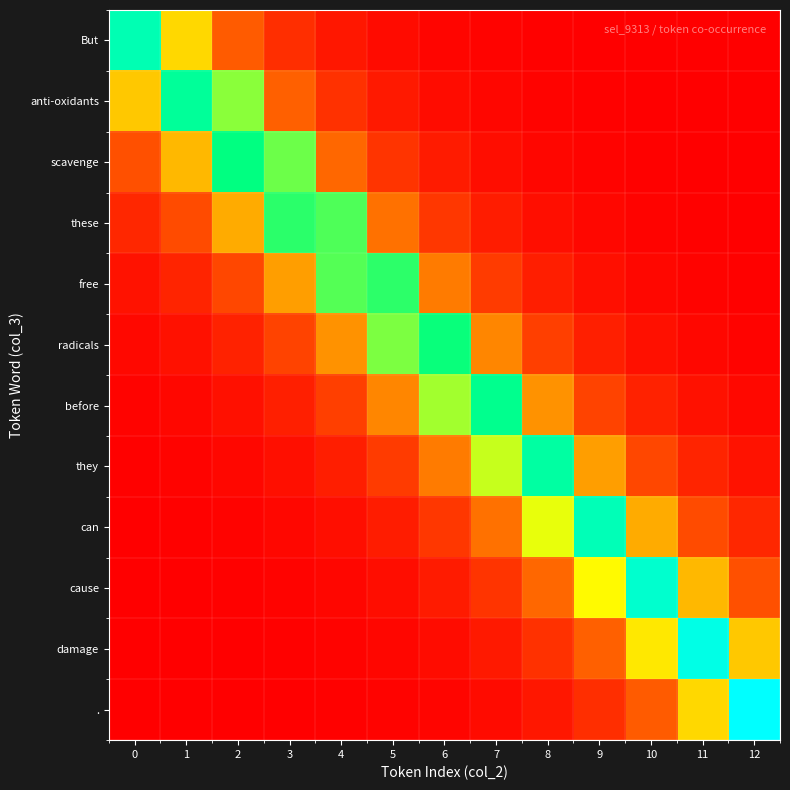

How many distinct data groups are displayed?

12